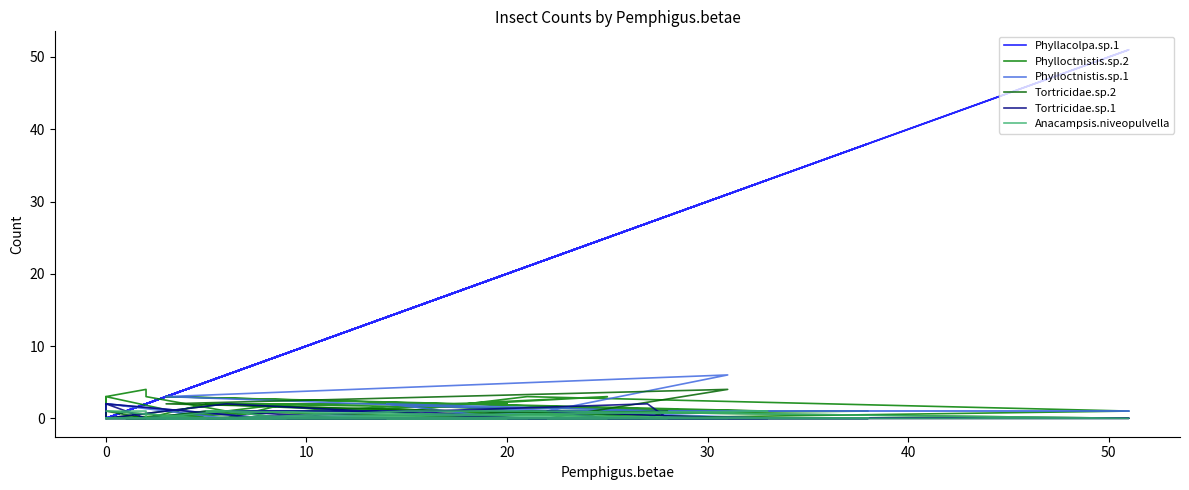

Reading left to right, extract all data points from this chart.

Phyllacolpa.sp.1: 21	5	2	2	6	9	6	2	2	0	5	1	38	33	5	27	28	14	20	6	0	0	0	0	0	0	8	33	3	31	22	25	51	21	15	6	12	25	2	0
Phylloctnistis.sp.2: 0	2	0	0	0	2	1	3	4	3	0	0	1	1	2	0	0	2	2	2	0	2	1	0	3	0	1	1	3	1	1	0	1	3	1	1	1	3	0	0
Phylloctnistis.sp.1: 1	1	0	0	0	0	1	0	0	0	0	0	0	0	0	1	1	2	0	0	2	1	1	0	1	2	0	0	3	6	1	1	1	1	0	0	0	0	0	0
Tortricidae.sp.2: 0	1	0	0	1	0	0	0	0	1	0	0	0	0	0	0	1	0	0	0	0	0	0	1	0	0	0	0	2	4	0	0	0	1	0	0	0	0	0	0
Tortricidae.sp.1: 0	0	0	0	0	0	0	0	0	0	0	0	0	0	0	2	0	0	0	2	0	0	0	1	2	2	0	0	0	0	1	0	0	0	1	1	0	0	0	2
Anacampsis.niveopulvella: 0	0	0	0	1	0	0	0	1	1	0	0	0	0	1	0	0	0	0	0	0	0	0	0	0	0	0	1	0	0	0	0	0	1	1	0	0	0	0	0